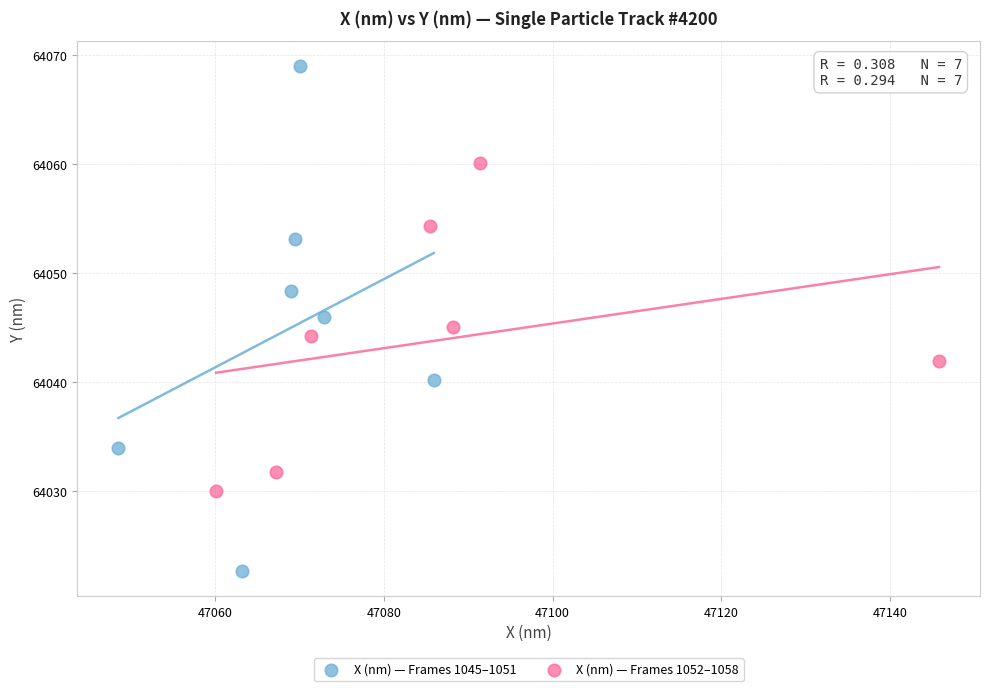

Which series has the largest Y range (max minus min)?

X (nm) — Frames 1045–1051